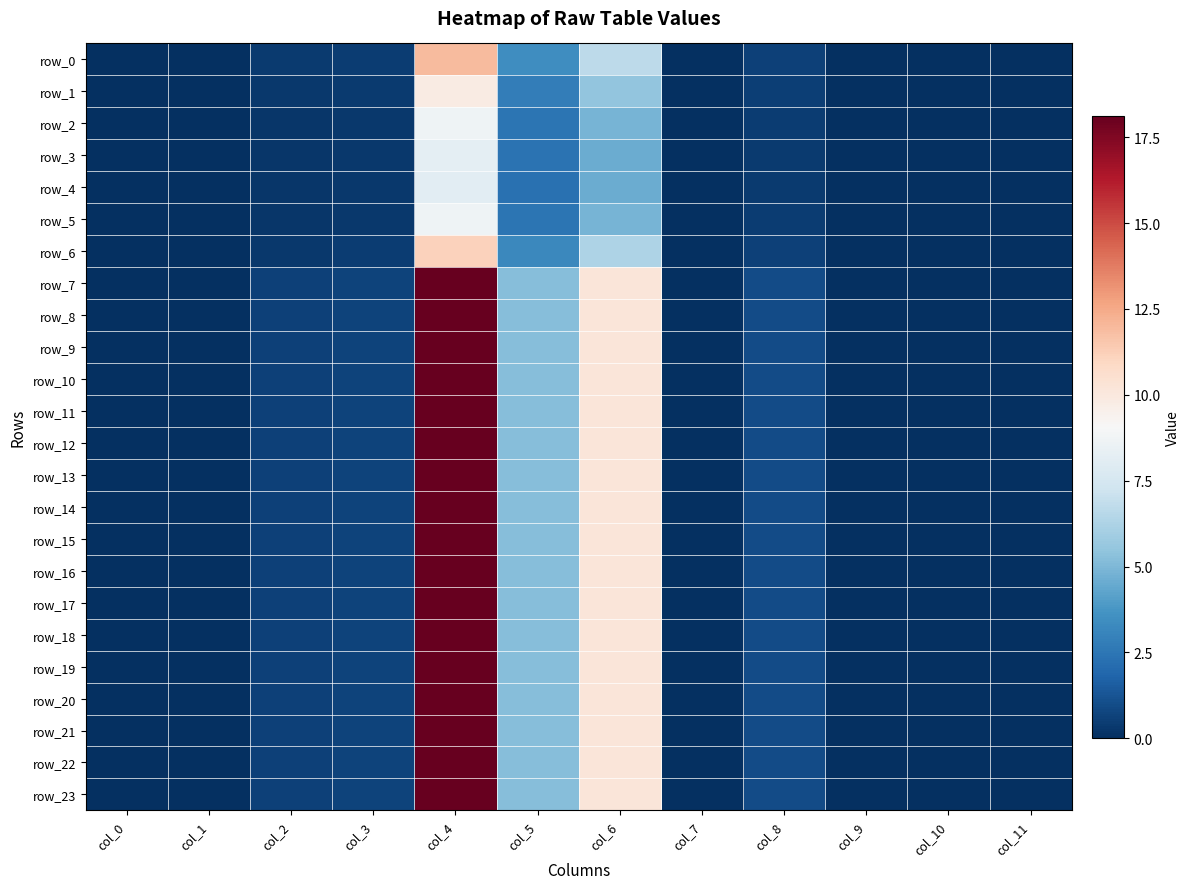

Between col_10 and col_6, which is larger?

col_6